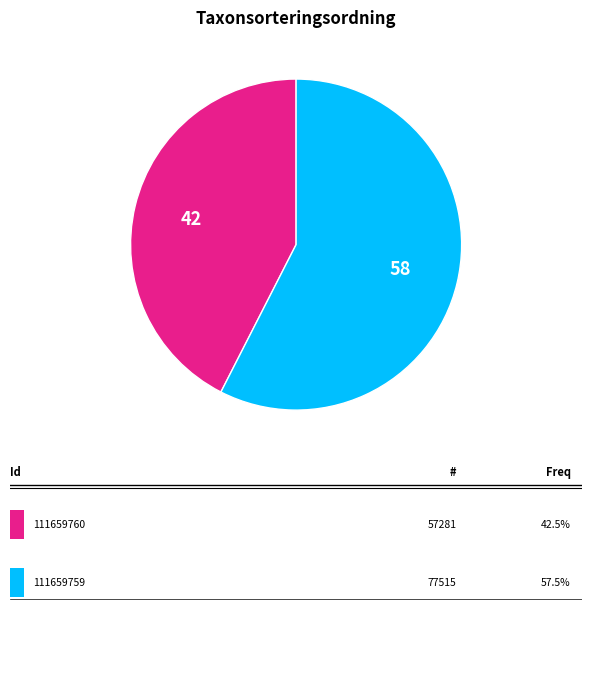

Is there a majority slice in this chart?

Yes